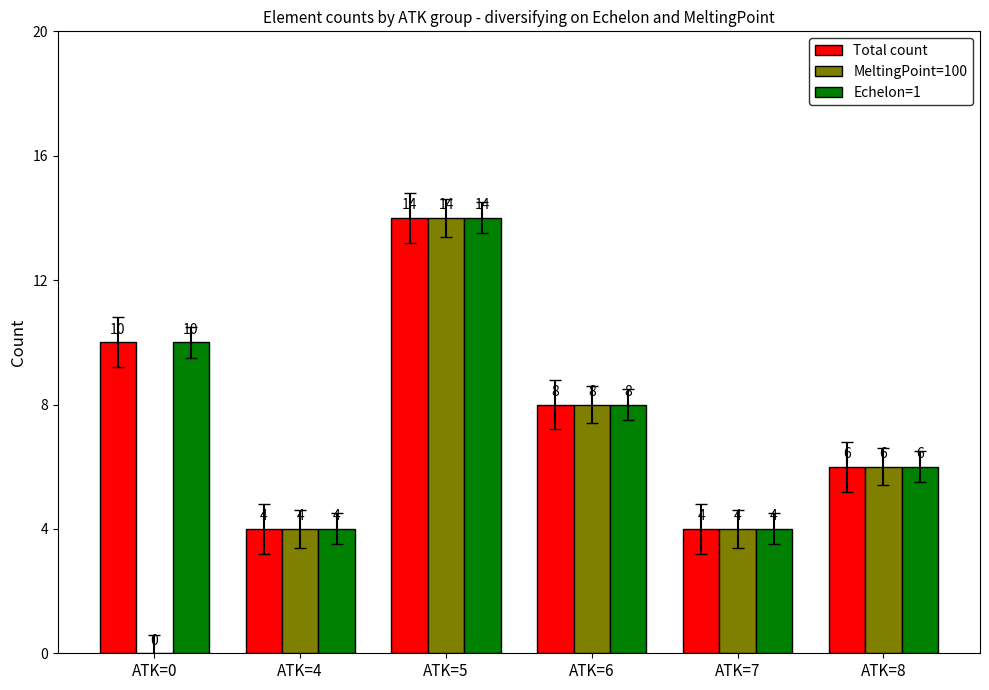

At which label does Total count first exceed 8?

ATK=0